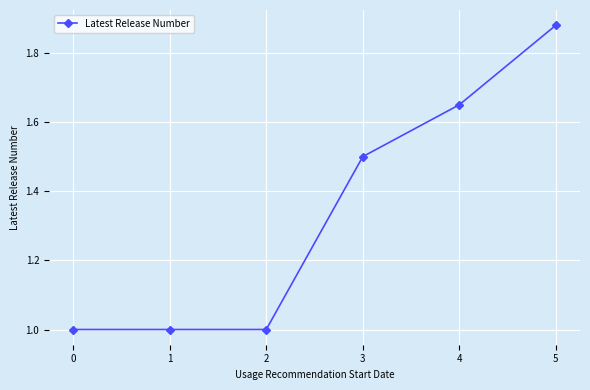

What is the value of the 2nd point from the left?

1.0